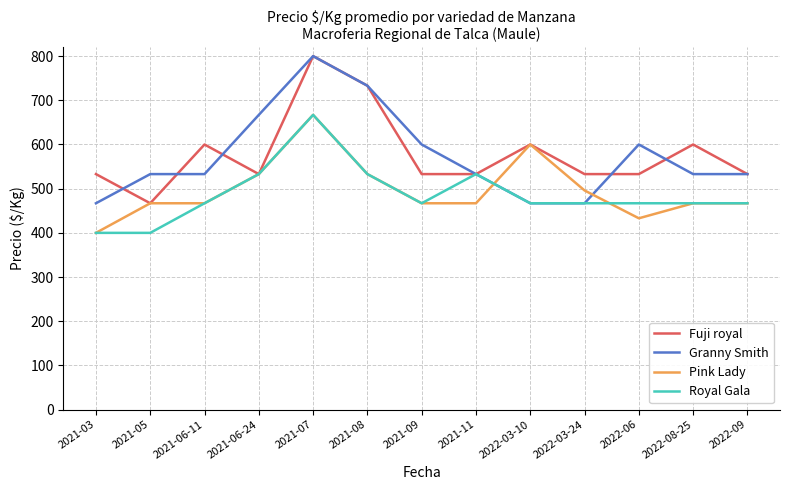

After their last crossing, which series has the higher values: Granny Smith or Pink Lady?

Granny Smith